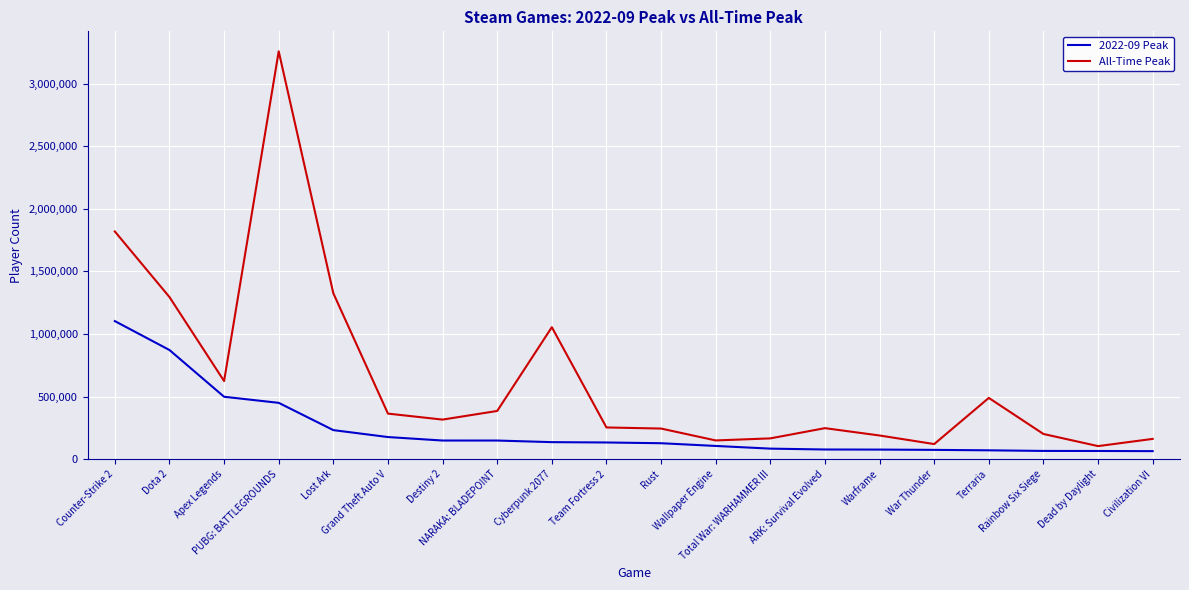

How many distinct data groups are displayed?

2